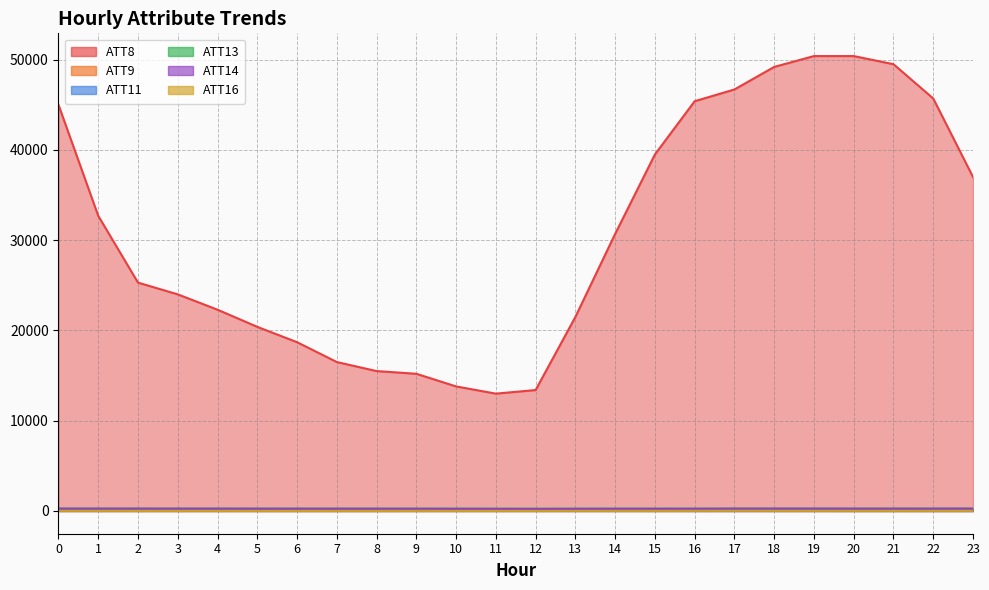

In ATT9, how many points are lower than both neighbors (excluding endpoints)?

5